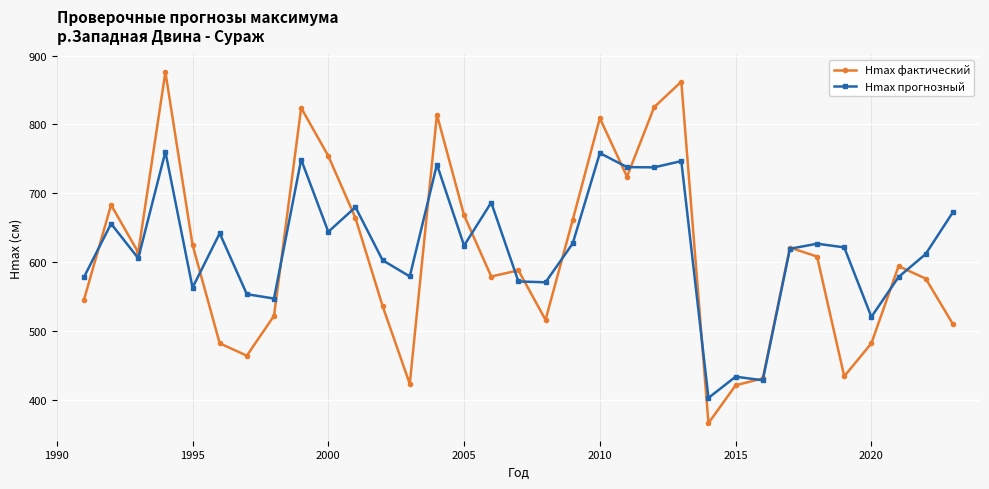

What is the minimum value for Hmax фактический?

366.0